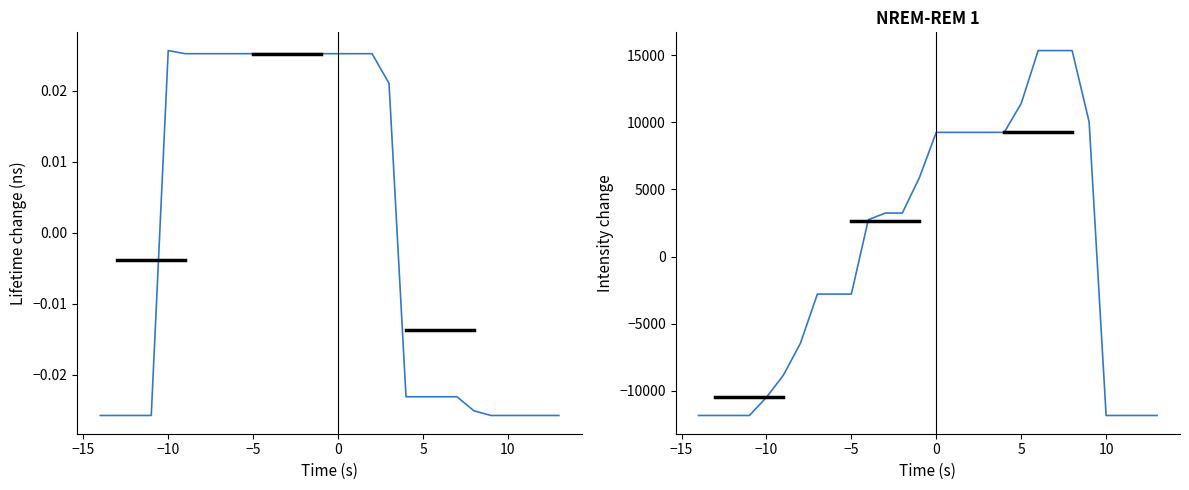

What is the value of the col_16–19 combined point at the 15th from the left?

9250.7